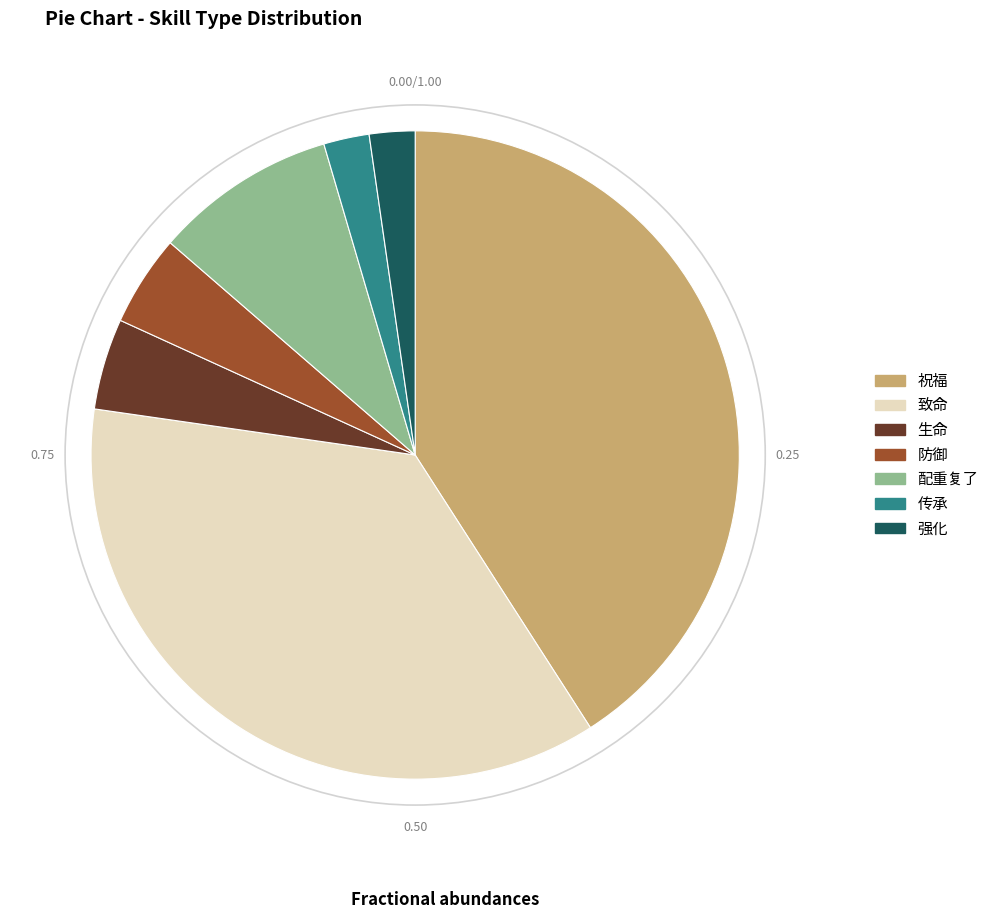

Count the number of slices in the pie.

7